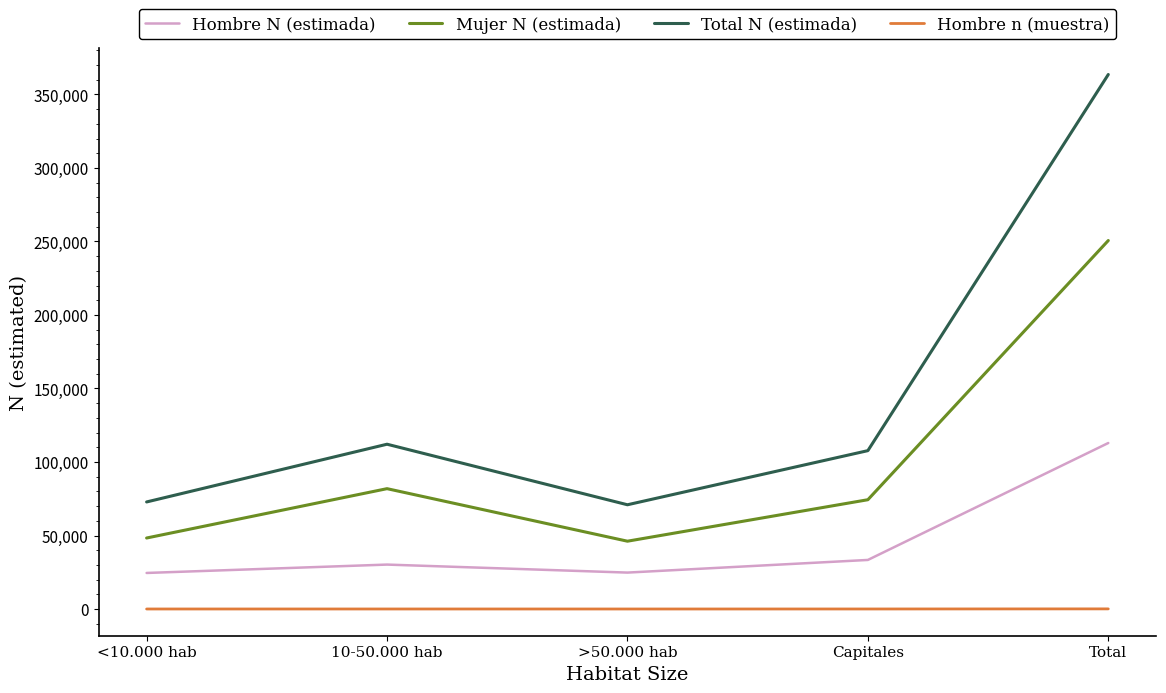

True or false: Hombre N (estimada) has a value of 30227 at 10-50.000 hab.

True